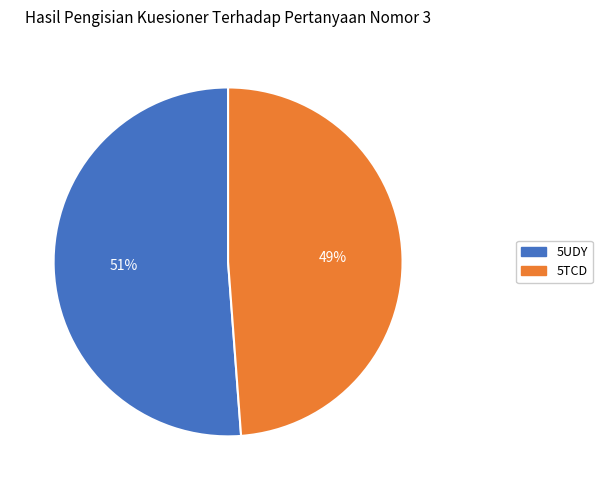

True or false: 5TCD accounts for 49% of the total.

True